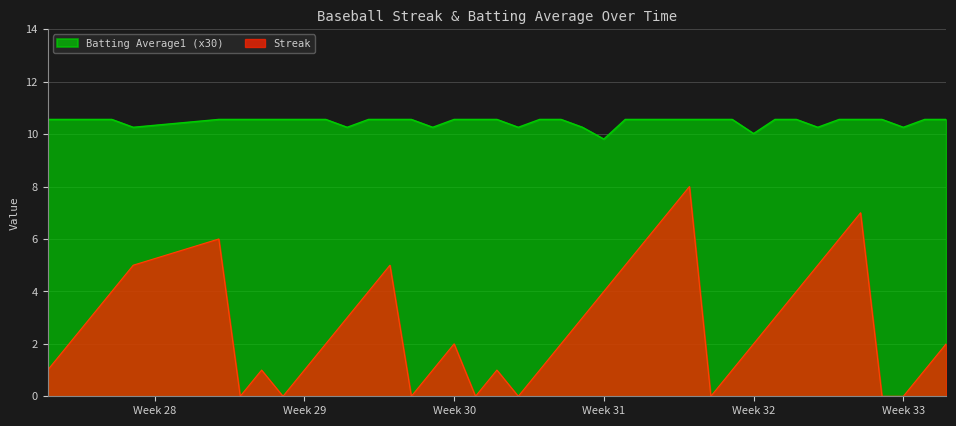

Which series has the largest range (max minus min)?

Streak